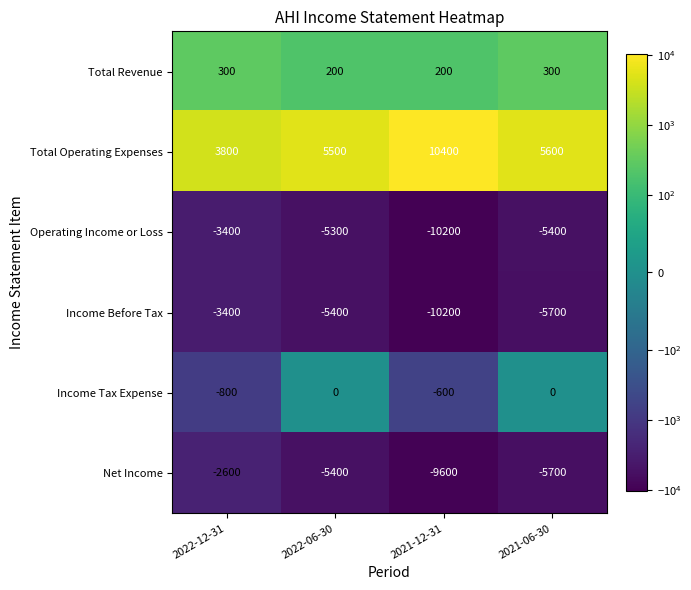

What is the approximate value of Net Income at 2022-06-30?

-5400